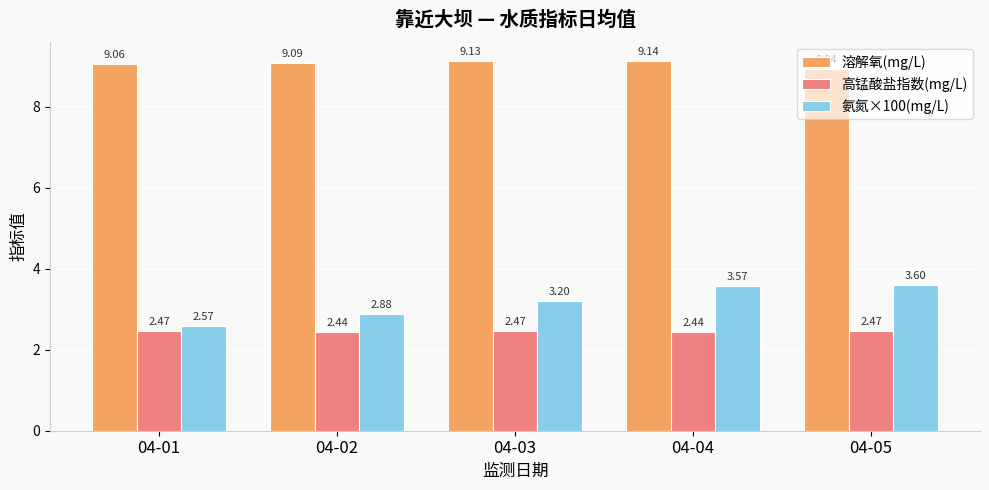

List the labels in order of 氨氮×100(mg/L) value, smallest first.

04-01, 04-02, 04-03, 04-04, 04-05